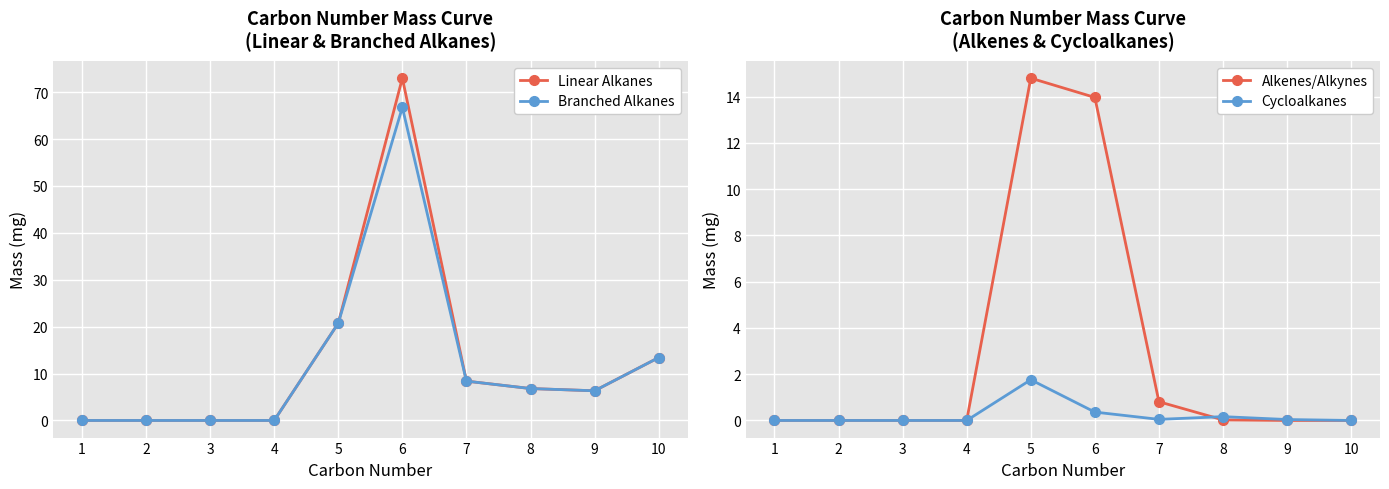

Reading left to right, list all the values displayed in this chart.

Linear Alkanes: 1=0.0	2=0.0	3=0.0	4=0.0	5=20.7	6=73.0	7=8.4	8=6.8	9=6.3	10=13.4
Branched Alkanes: 1=0.0	2=0.0	3=0.0	4=0.0	5=20.7	6=66.8	7=8.4	8=6.8	9=6.3	10=13.4
Alkenes/Alkynes: 1=0.0	2=0.0	3=0.0	4=0.0	5=14.8	6=14.0	7=0.8	8=0.0	9=0.0	10=0.0
Cycloalkanes: 1=0.0	2=0.0	3=0.0	4=0.0	5=1.8	6=0.4	7=0.0	8=0.2	9=0.0	10=0.0